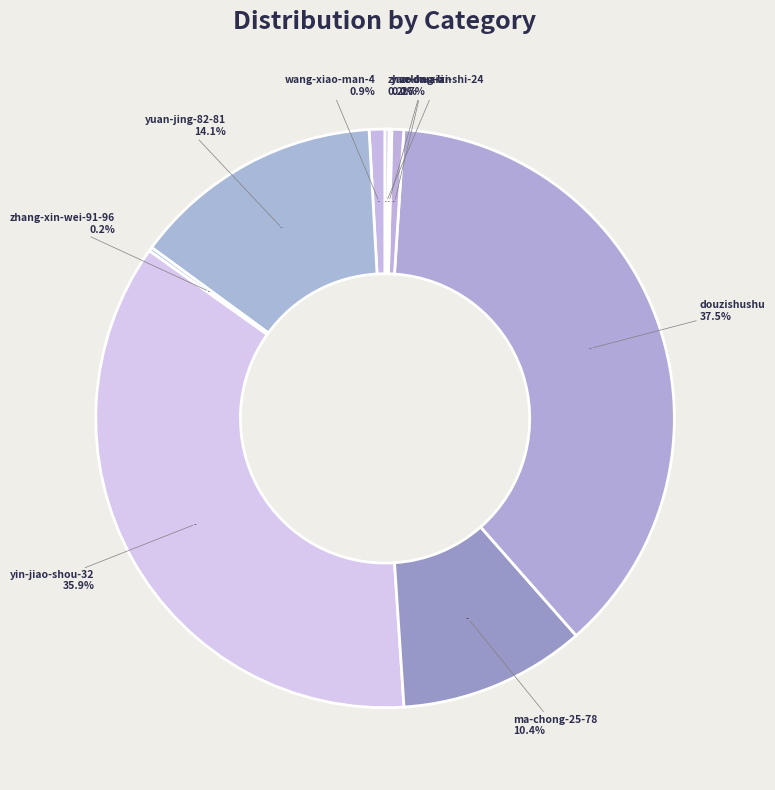

Count the number of slices in the pie.

9